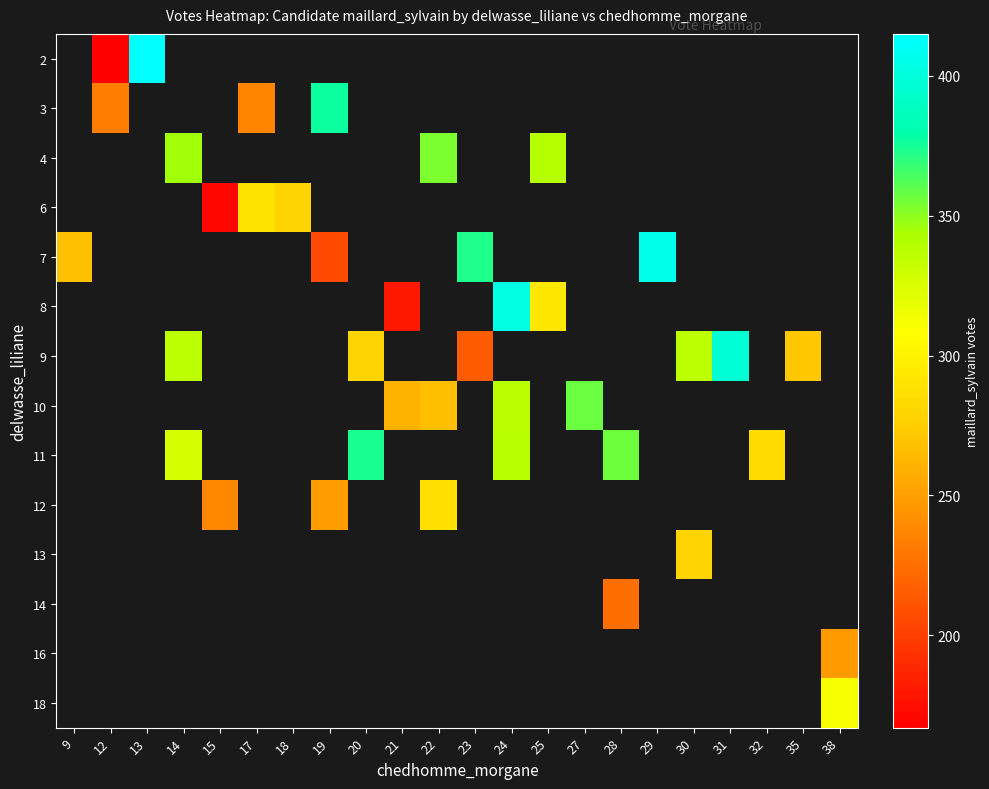

List the series in order of their overall mean, highest first.

2, 3, 4, 6, 7, 8, 9, 10, 11, 12, 13, 14, 16, 18